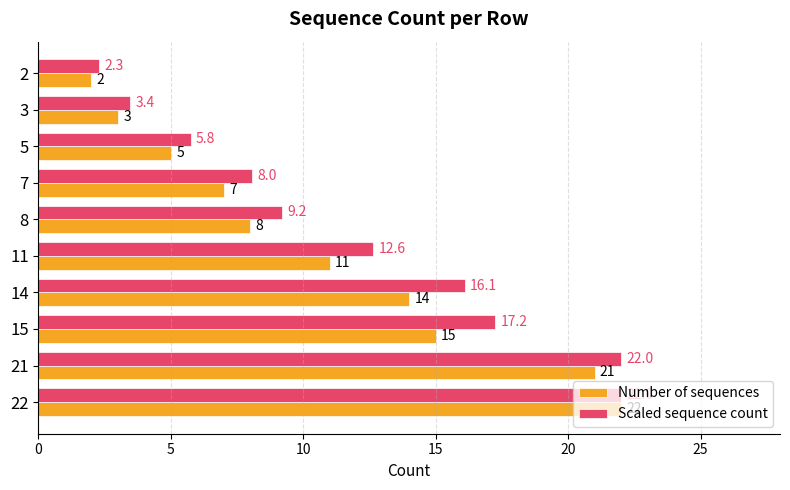

Is the value of Number of sequences at 7 greater than the value of Scaled sequence count at 5?

Yes